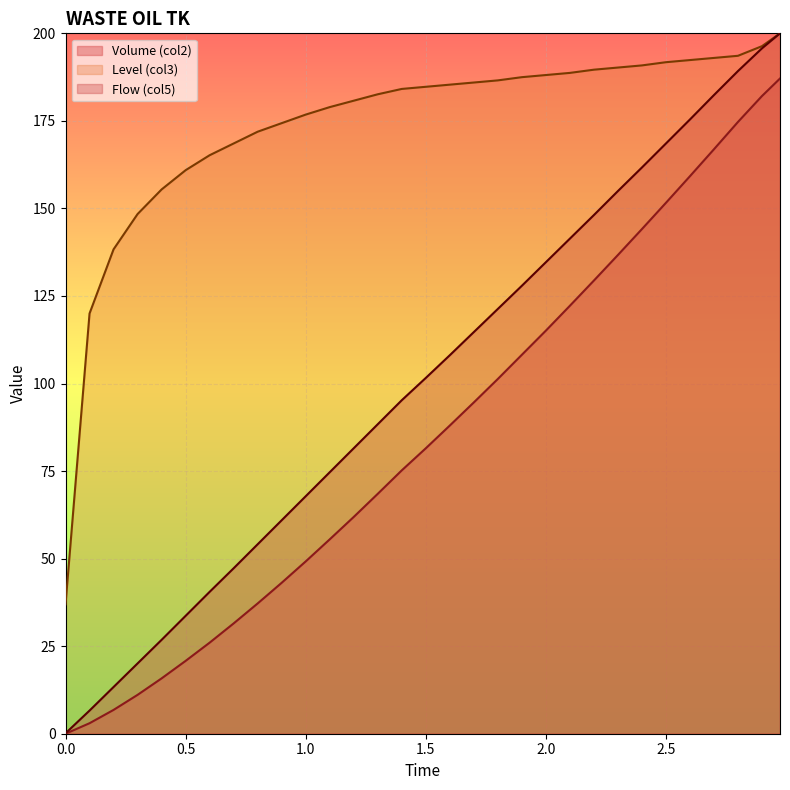

True or false: Volume (col2) and Flow (col5) intersect in this chart.

False